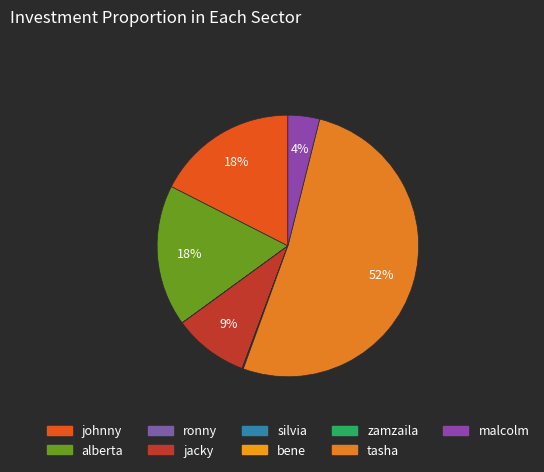

Which category accounts for the majority?

tasha